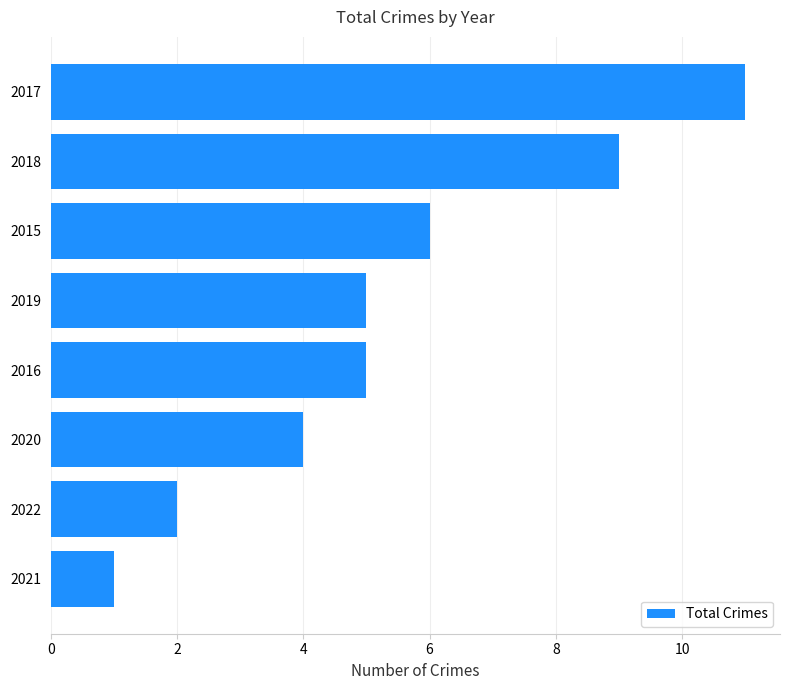

Which category has the lowest value across all series?

2021